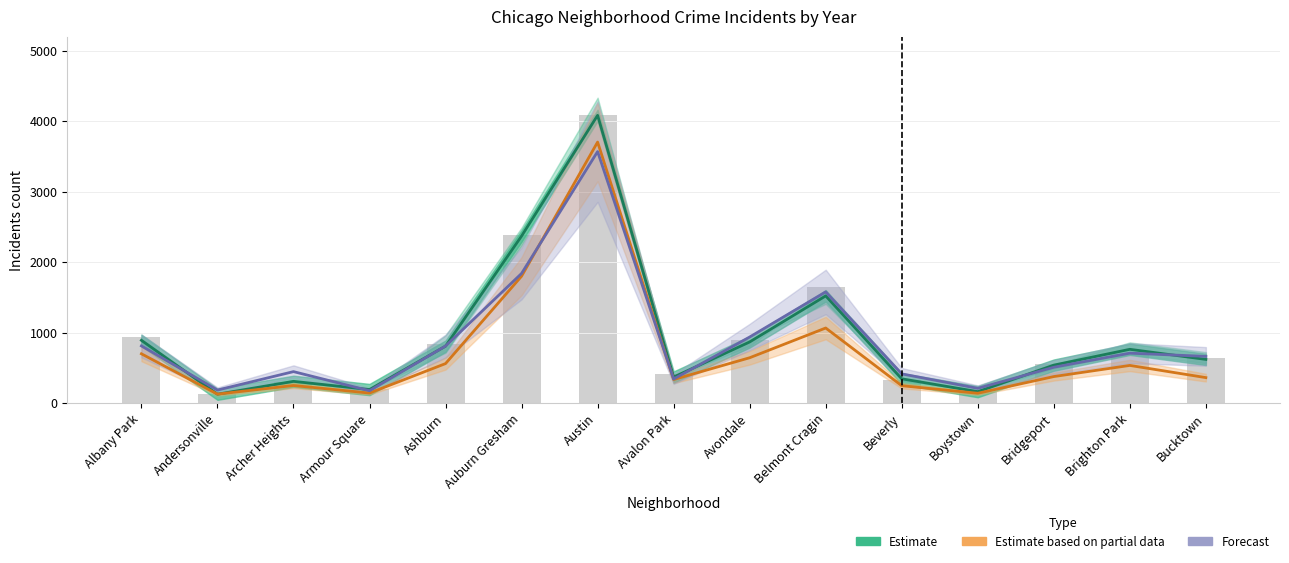

Read the Estimate based on partial data (2020) value at Andersonville.

128.0